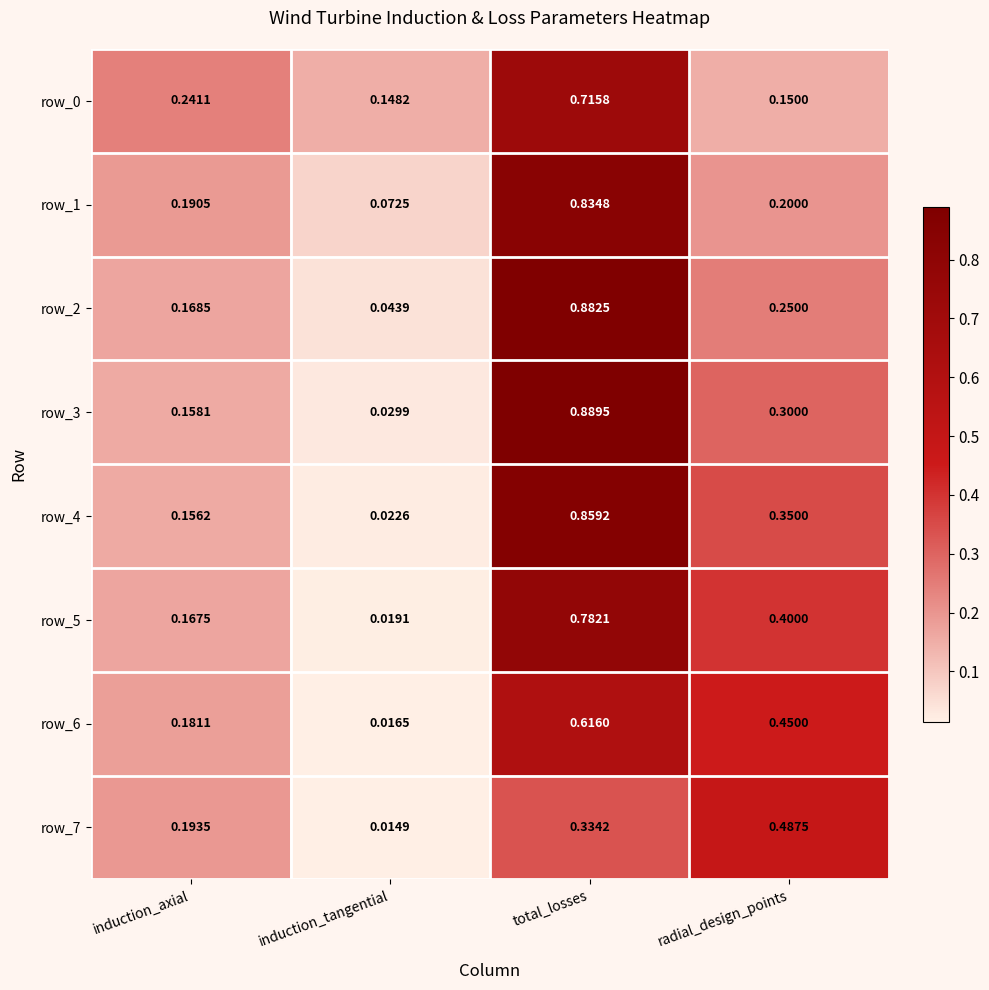

Between induction_tangential and radial_design_points, which series saw the biggest shift?

row_7